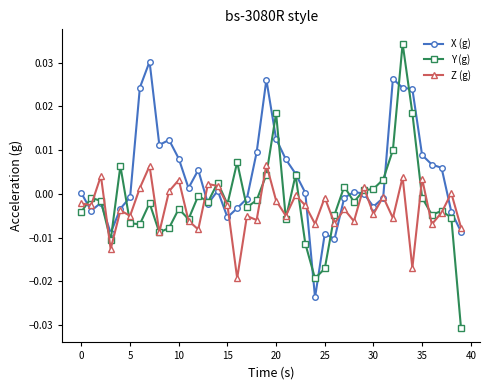

How many values in Y (g) are below zero?

27